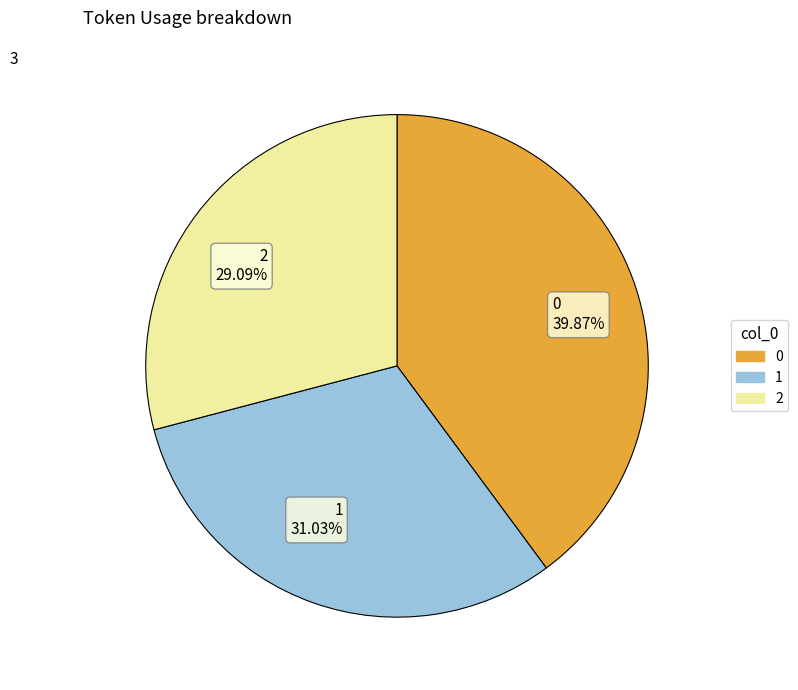

To the nearest percent, what is the difference between the 1 and 0 slice percentages?

9%